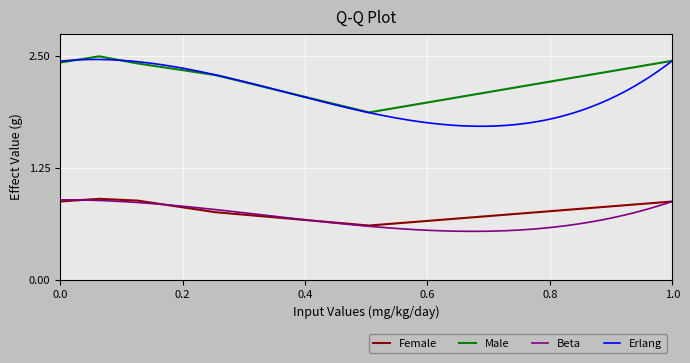

What is the value of the Male point at the 2nd from the left?

2.5